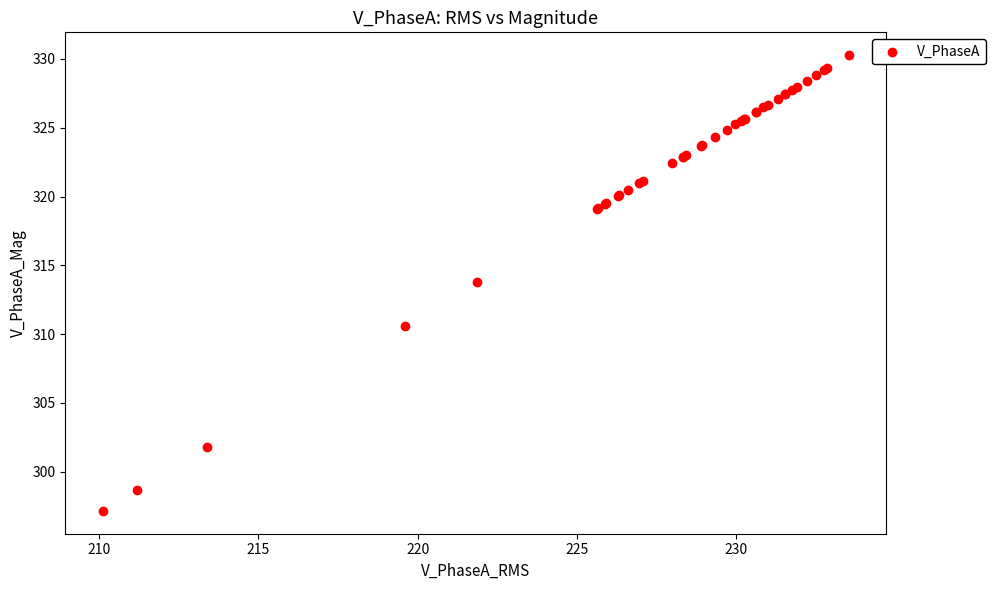

What Y value in the scatter plot is closest to 313?

313.8